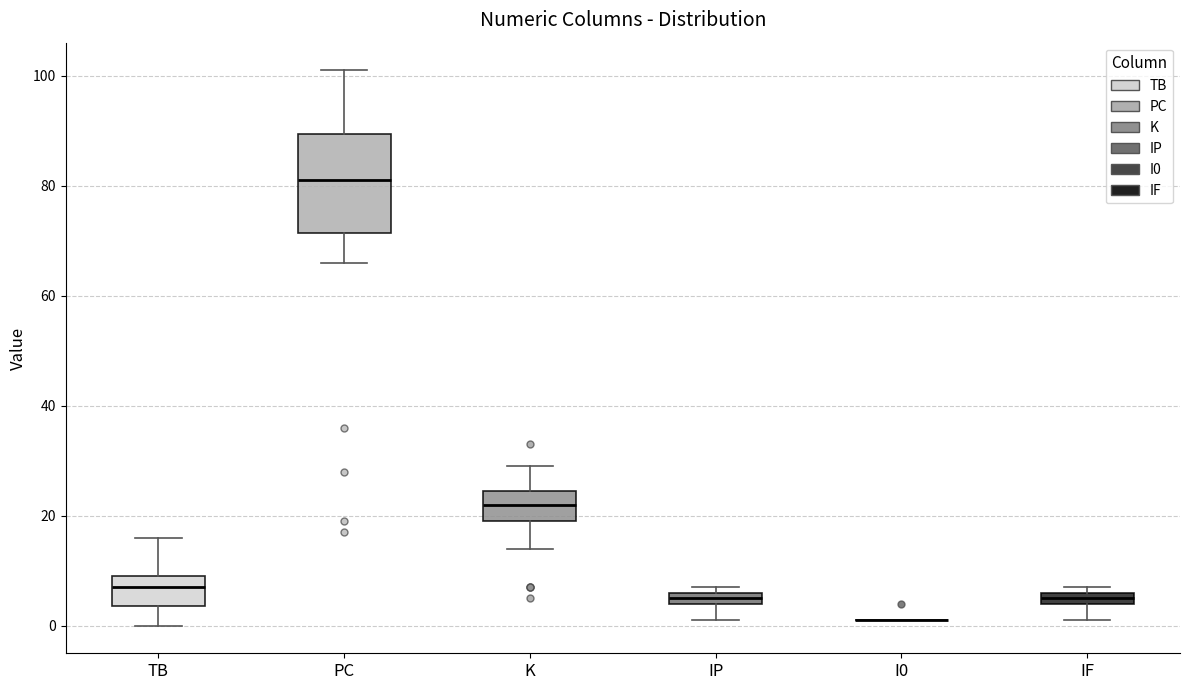

Where is the lower edge of the box for K on the y-axis? The values are not printed on the chart, so give them approximately, as read against the axis.

20